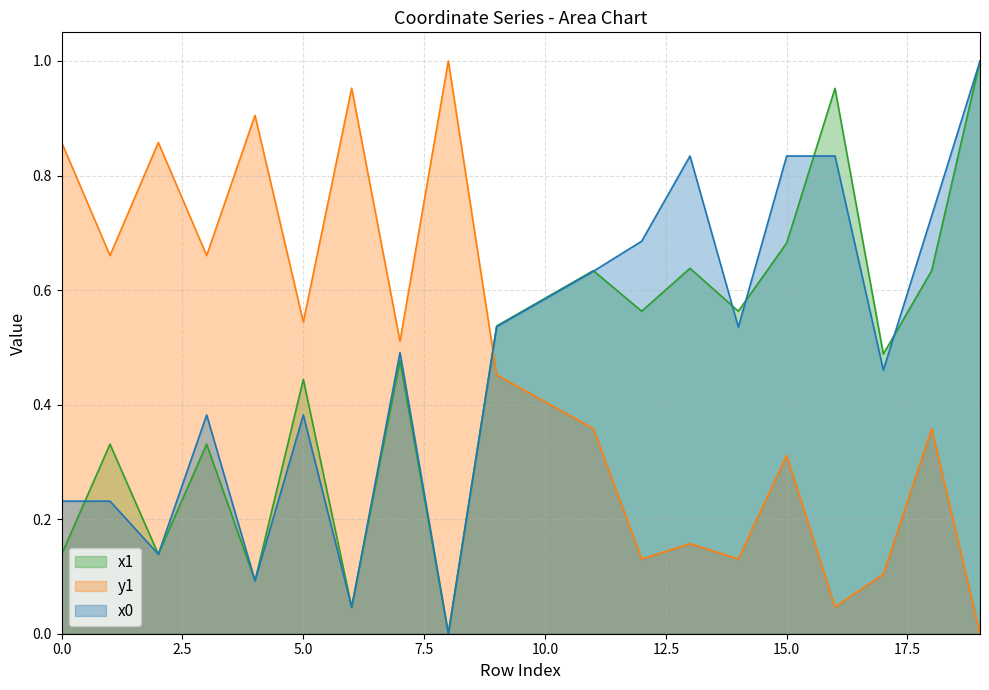

List the series in order of their peak value, lowest first.

x0, y0, x1